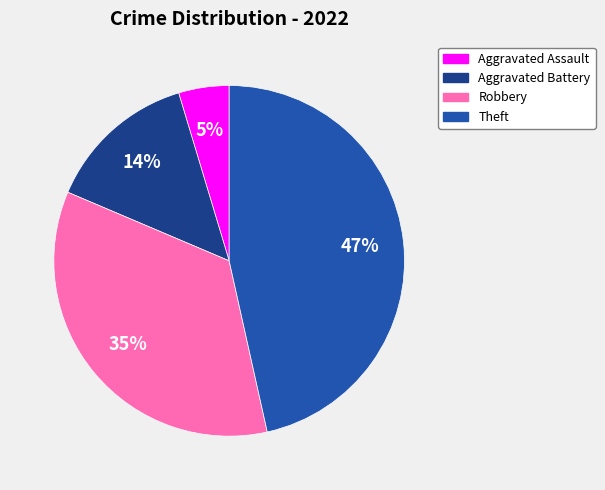

To the nearest percent, what percentage of the pie is Aggravated Assault?

5%